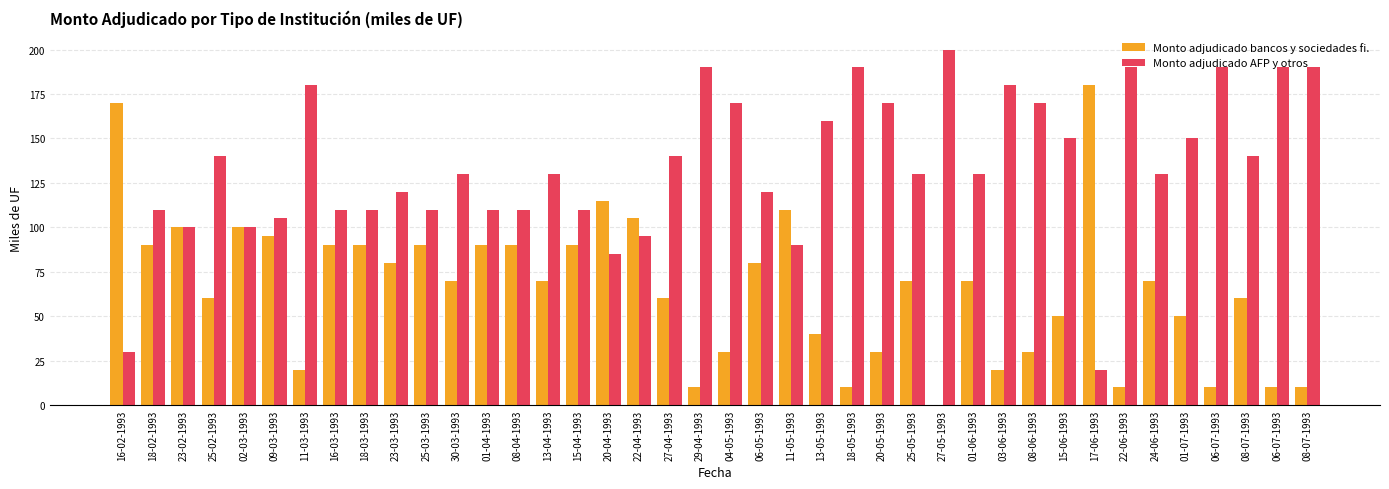

Which category has the lowest value in the Monto adjudicado AFP y otros series?

17-06-1993